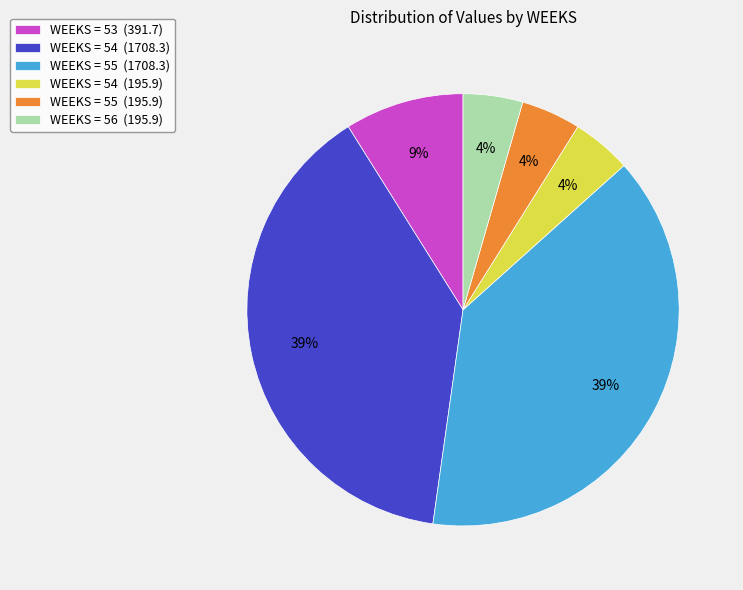

To the nearest percent, what is the average slice percentage?

17%